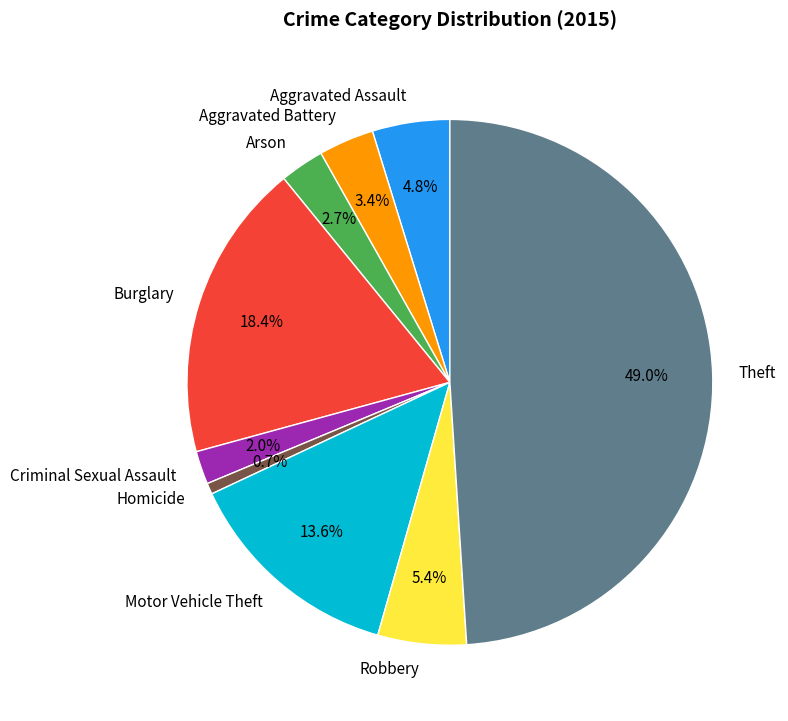

What percentage is the Robbery slice, to the nearest percent?

5%